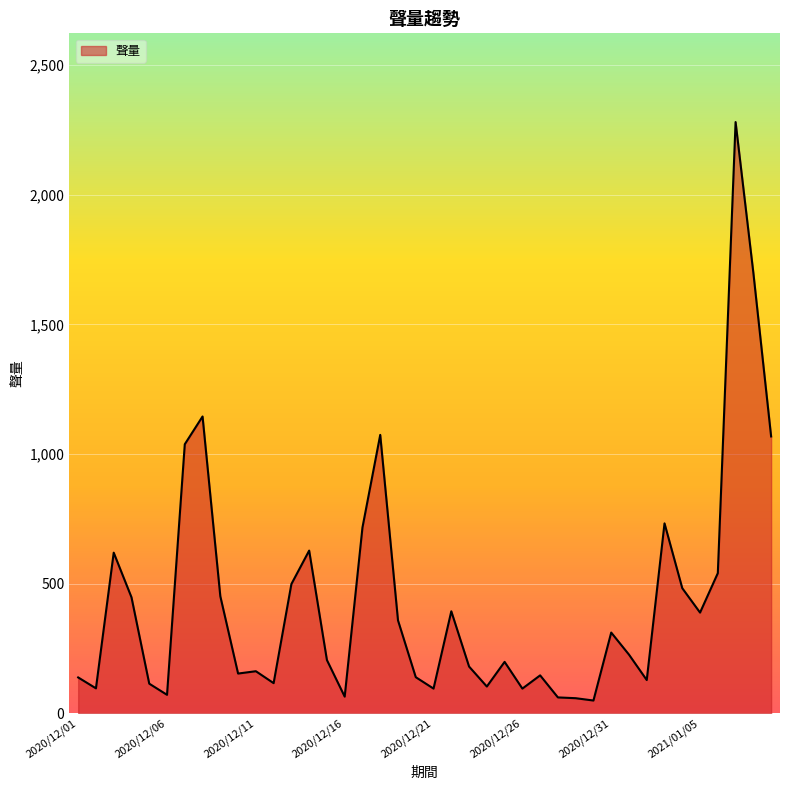

What is the maximum value shown in the chart?

2280